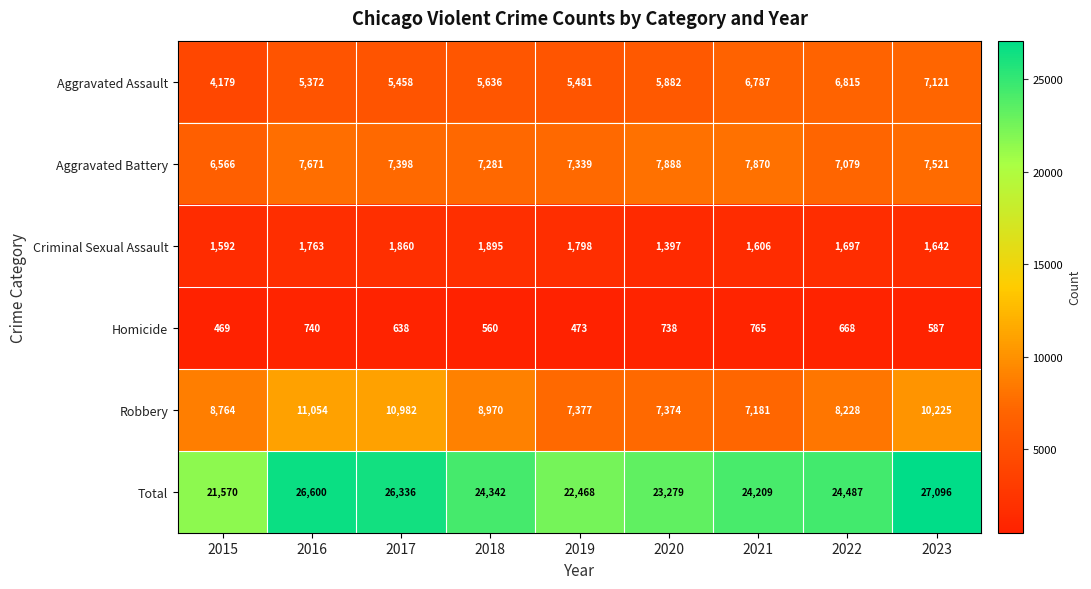

What is the sum of all Robbery values?

80155